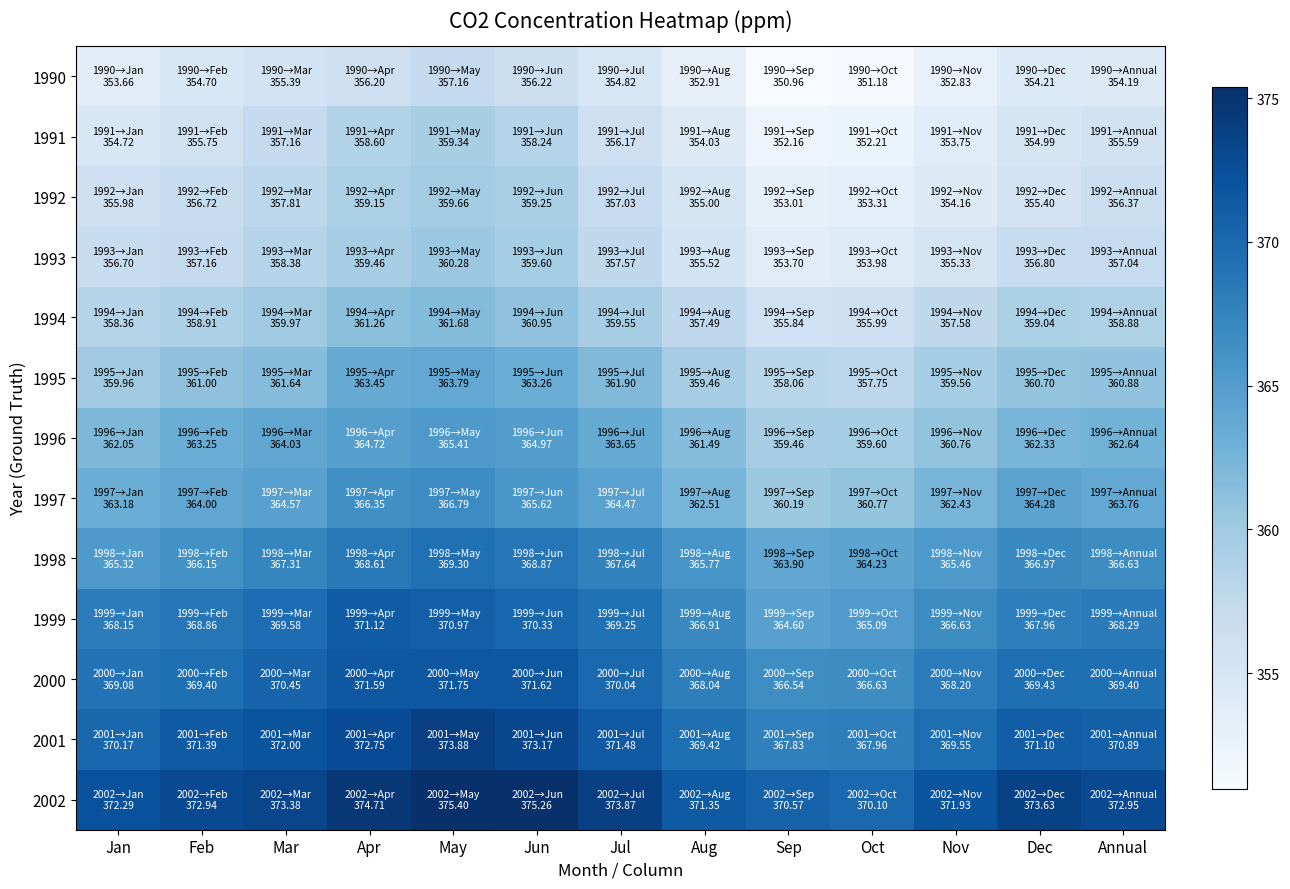

Reading left to right, extract all data points from this chart.

1990: Jan=353.7	Feb=354.7	Mar=355.4	Apr=356.2	May=357.2	Jun=356.2	Jul=354.8	Aug=352.9	Sep=351.0	Oct=351.2	Nov=352.8	Dec=354.2	Annual=354.2
1991: Jan=354.7	Feb=355.8	Mar=357.2	Apr=358.6	May=359.3	Jun=358.2	Jul=356.2	Aug=354.0	Sep=352.2	Oct=352.2	Nov=353.8	Dec=355.0	Annual=355.6
1992: Jan=356.0	Feb=356.7	Mar=357.8	Apr=359.1	May=359.7	Jun=359.2	Jul=357.0	Aug=355.0	Sep=353.0	Oct=353.3	Nov=354.2	Dec=355.4	Annual=356.4
1993: Jan=356.7	Feb=357.2	Mar=358.4	Apr=359.5	May=360.3	Jun=359.6	Jul=357.6	Aug=355.5	Sep=353.7	Oct=354.0	Nov=355.3	Dec=356.8	Annual=357.0
1994: Jan=358.4	Feb=358.9	Mar=360.0	Apr=361.3	May=361.7	Jun=360.9	Jul=359.6	Aug=357.5	Sep=355.8	Oct=356.0	Nov=357.6	Dec=359.0	Annual=358.9
1995: Jan=360.0	Feb=361.0	Mar=361.6	Apr=363.4	May=363.8	Jun=363.3	Jul=361.9	Aug=359.5	Sep=358.1	Oct=357.8	Nov=359.6	Dec=360.7	Annual=360.9
1996: Jan=362.1	Feb=363.2	Mar=364.0	Apr=364.7	May=365.4	Jun=365.0	Jul=363.6	Aug=361.5	Sep=359.5	Oct=359.6	Nov=360.8	Dec=362.3	Annual=362.6
1997: Jan=363.2	Feb=364.0	Mar=364.6	Apr=366.4	May=366.8	Jun=365.6	Jul=364.5	Aug=362.5	Sep=360.2	Oct=360.8	Nov=362.4	Dec=364.3	Annual=363.8
1998: Jan=365.3	Feb=366.1	Mar=367.3	Apr=368.6	May=369.3	Jun=368.9	Jul=367.6	Aug=365.8	Sep=363.9	Oct=364.2	Nov=365.5	Dec=367.0	Annual=366.6
1999: Jan=368.1	Feb=368.9	Mar=369.6	Apr=371.1	May=371.0	Jun=370.3	Jul=369.2	Aug=366.9	Sep=364.6	Oct=365.1	Nov=366.6	Dec=368.0	Annual=368.3
2000: Jan=369.1	Feb=369.4	Mar=370.4	Apr=371.6	May=371.8	Jun=371.6	Jul=370.0	Aug=368.0	Sep=366.5	Oct=366.6	Nov=368.2	Dec=369.4	Annual=369.4
2001: Jan=370.2	Feb=371.4	Mar=372.0	Apr=372.8	May=373.9	Jun=373.2	Jul=371.5	Aug=369.4	Sep=367.8	Oct=368.0	Nov=369.6	Dec=371.1	Annual=370.9
2002: Jan=372.3	Feb=372.9	Mar=373.4	Apr=374.7	May=375.4	Jun=375.3	Jul=373.9	Aug=371.4	Sep=370.6	Oct=370.1	Nov=371.9	Dec=373.6	Annual=372.9